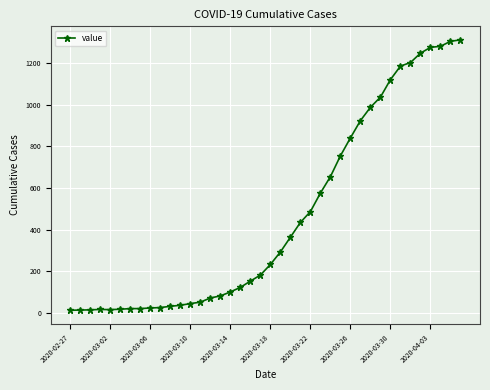

What is the maximum value shown in the chart?

1312